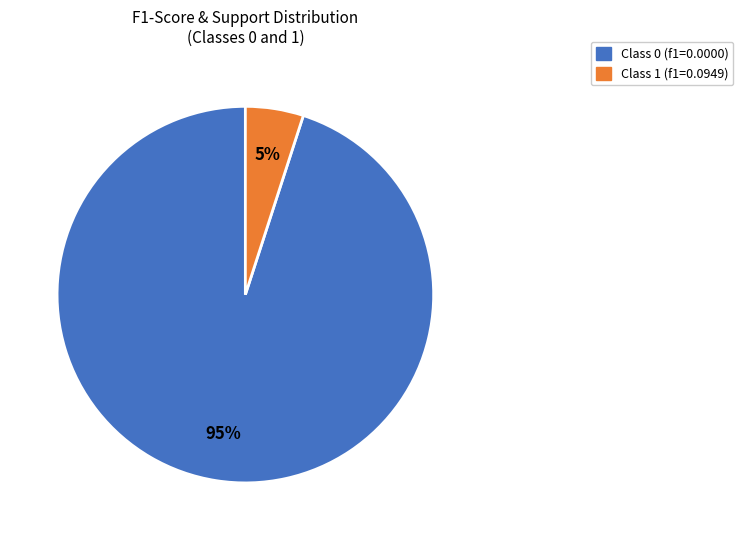

Is there any slice that represents more than half of the pie?

Yes